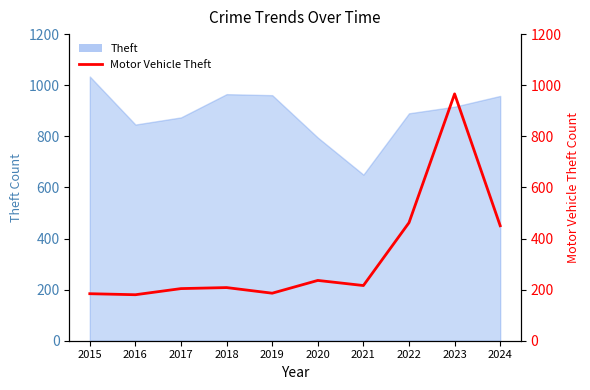

Reading right to left, what are all the values shown in this chart?

450	966	462	216	236	186	208	204	180	184